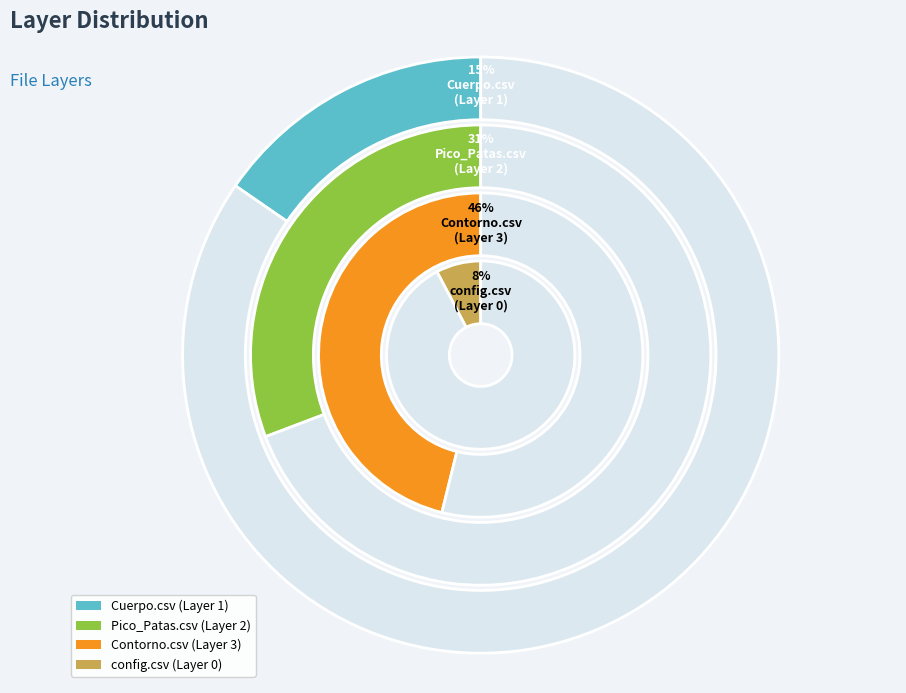

Does config.csv account for over 50% of the chart?

No